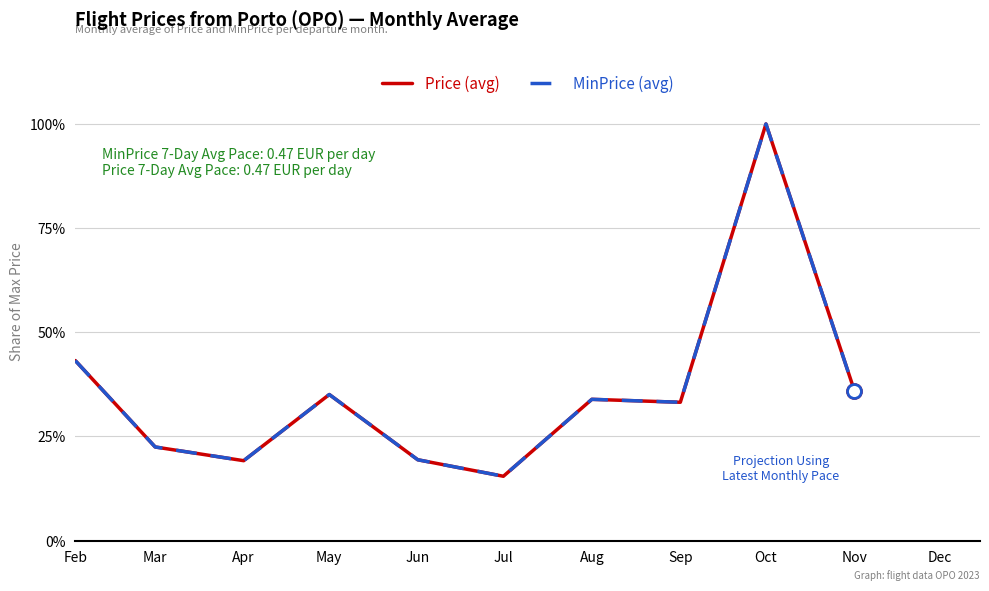

What is the sum of the MinPrice (avg) values at Apr and Jul?

34.6